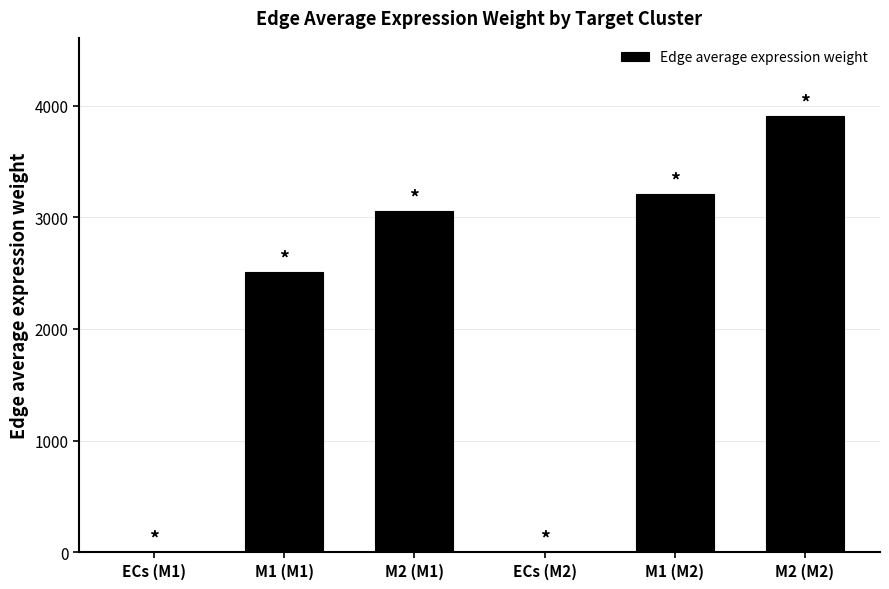

Which category has the highest value across all series?

M2 (M2)